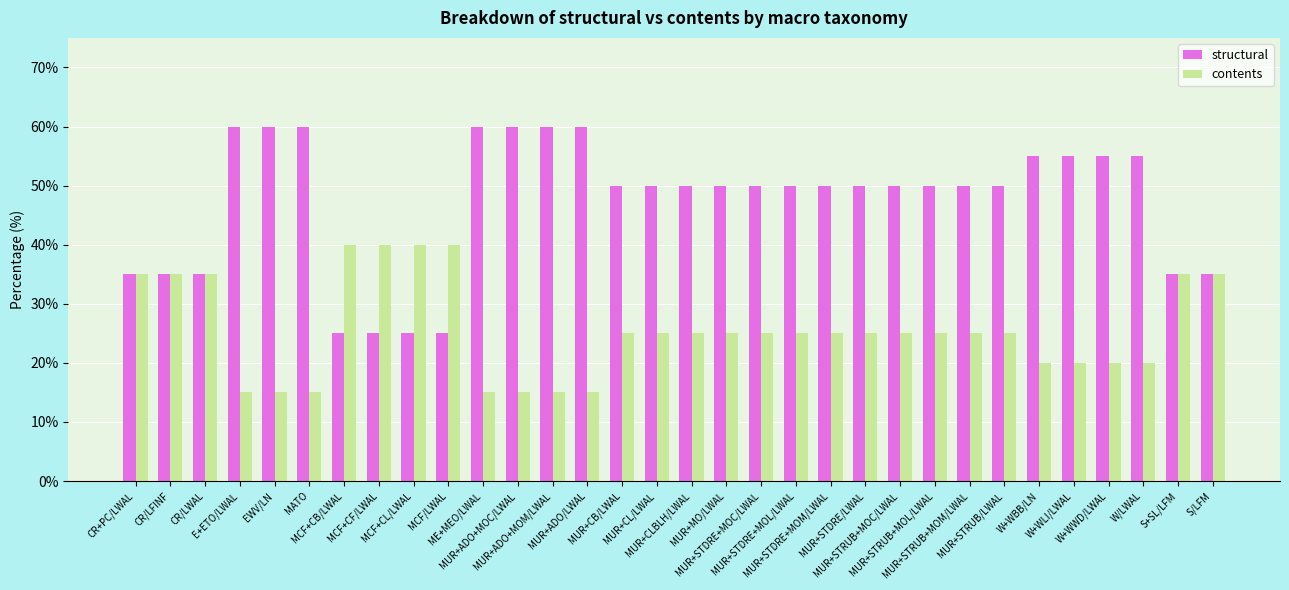

What is the total value across all series at MUR+STDRE/LWAL?

75